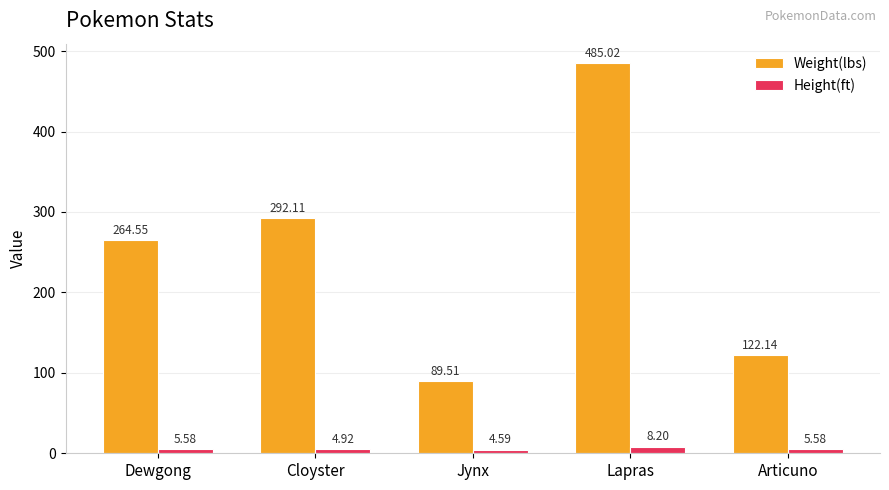

Between Dewgong and Articuno, which series saw the biggest shift?

Weight(lbs)